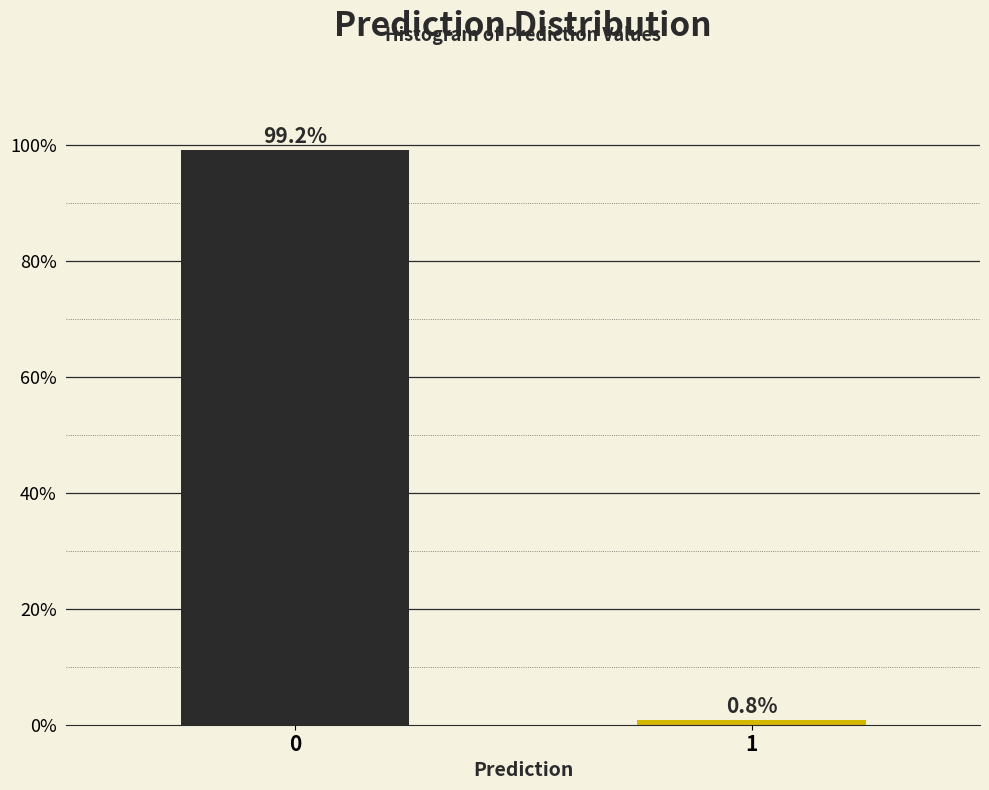

Reading left to right, list all the values displayed in this chart.

0=99.2	1=0.8